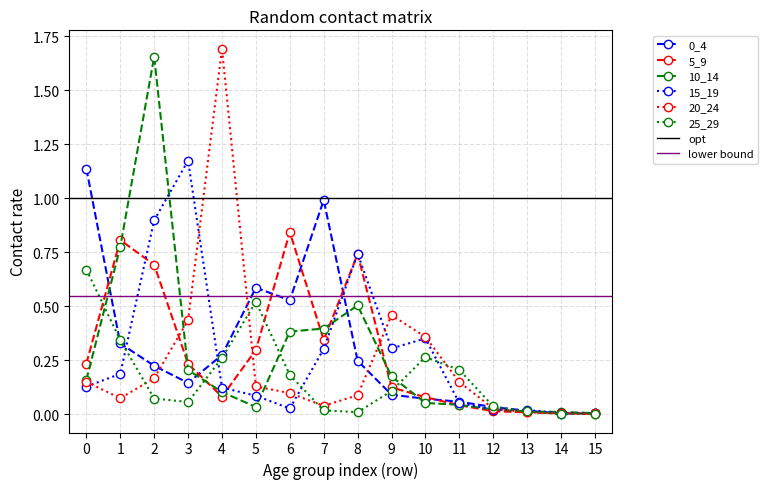

What are all the series names shown in the legend?

0_4, 5_9, 10_14, 15_19, 20_24, 25_29